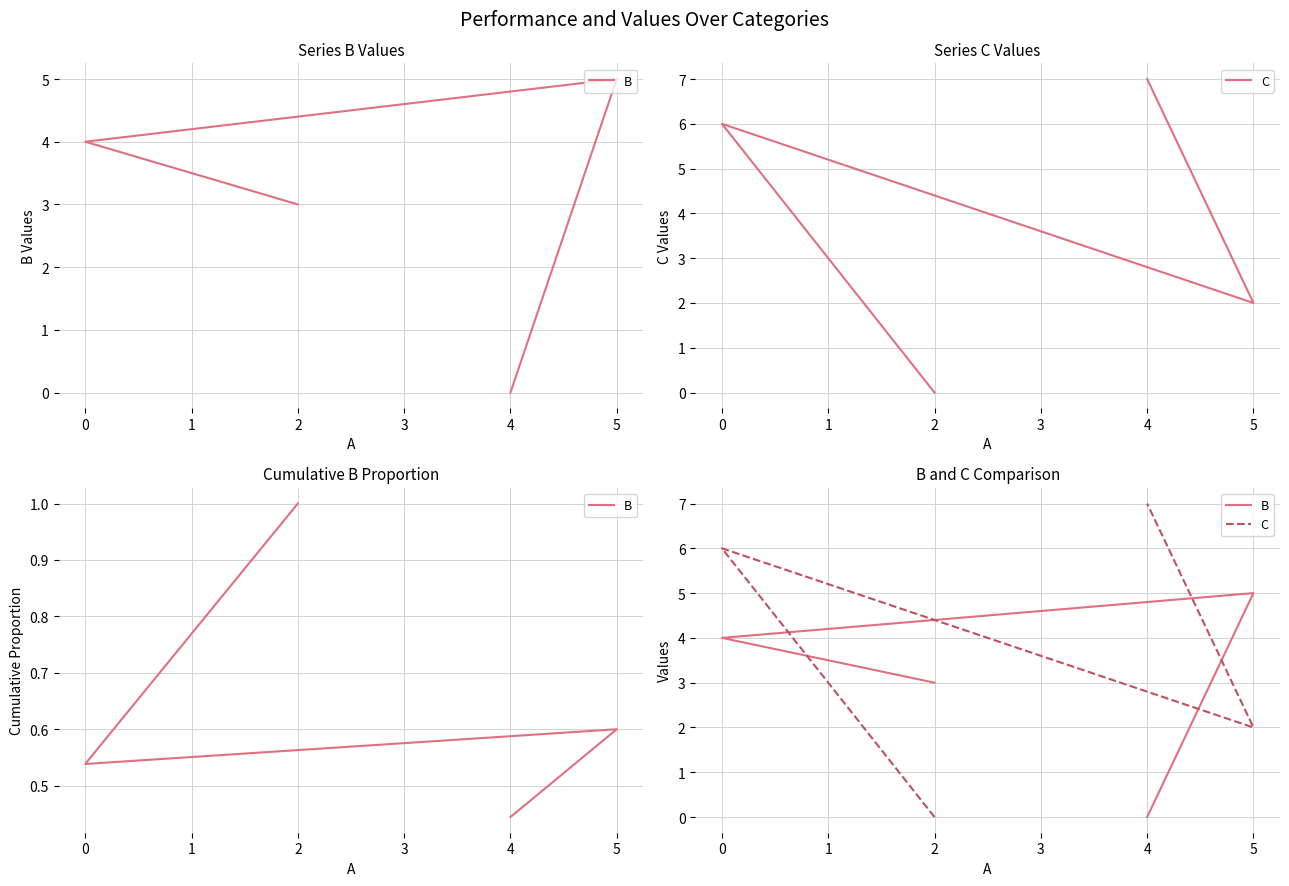

How many lines are shown in the chart?

2